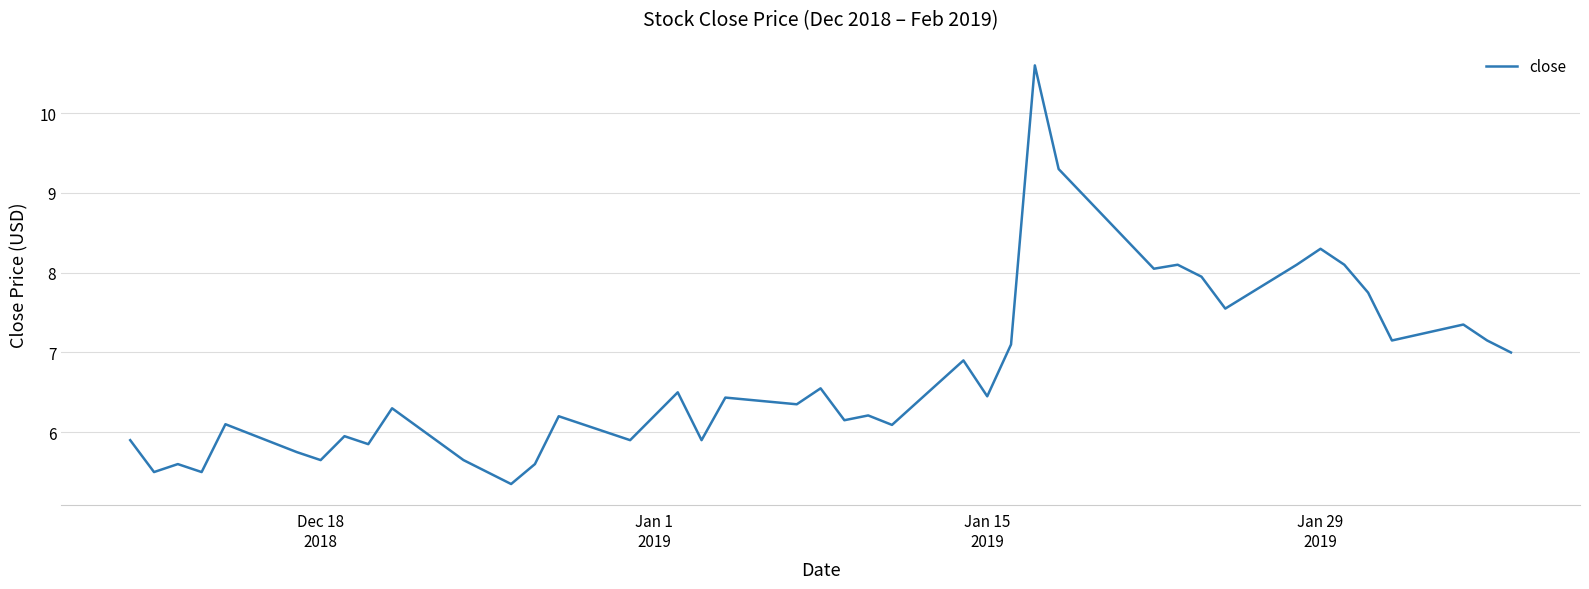

What is the greatest value displayed?

10.6